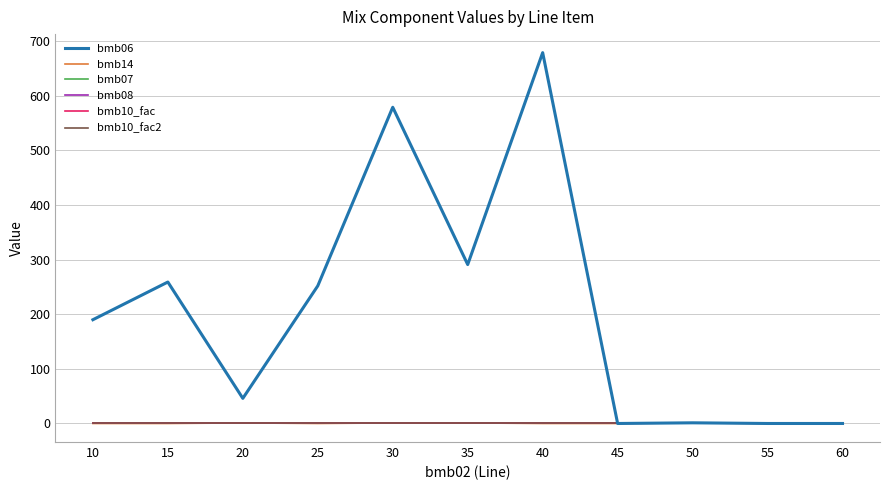

Which category has the lowest value in the bmb10_fac2 series?

10